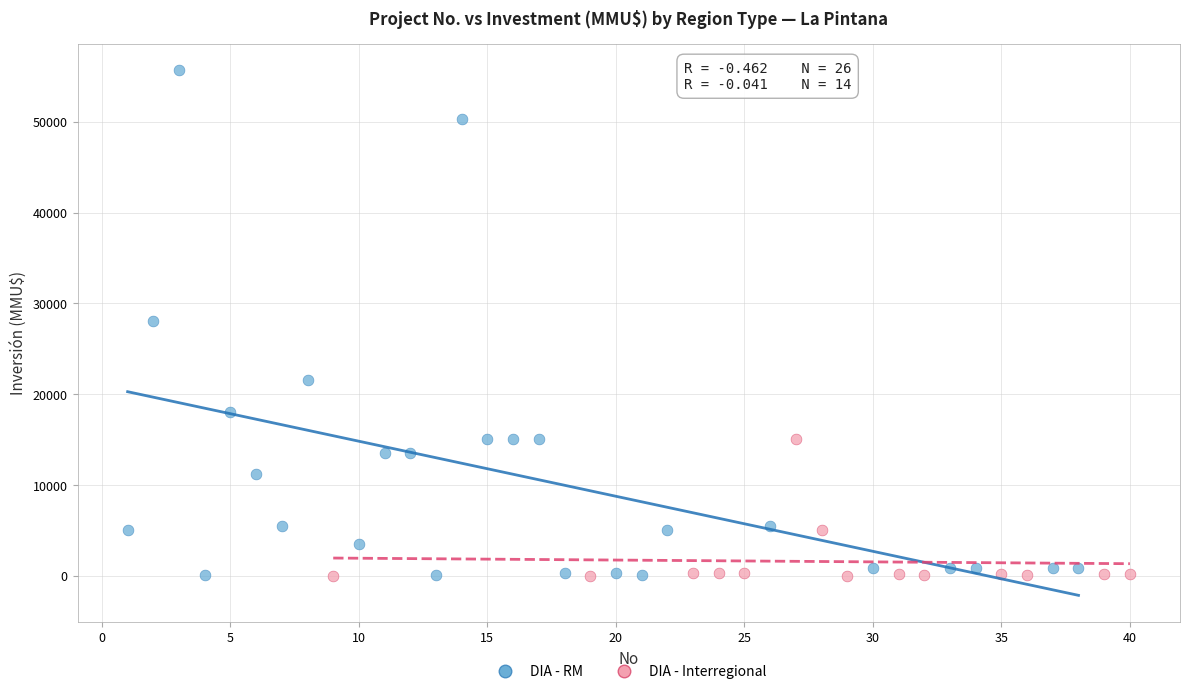

Which series contains the highest Y value?

DIA - RM